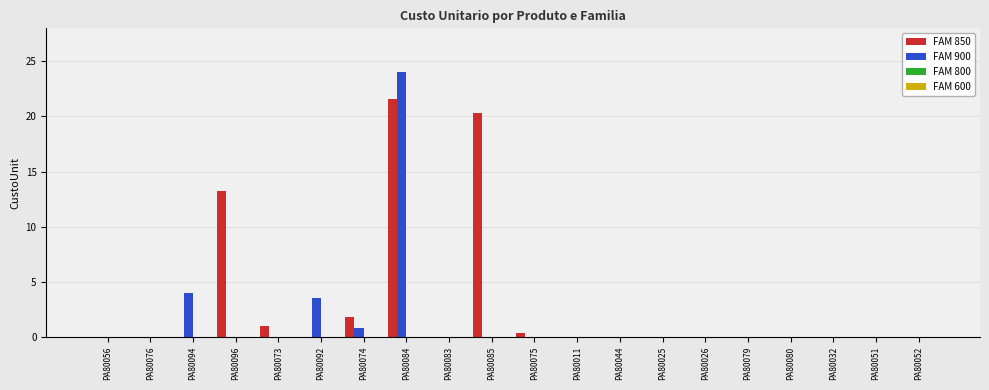

Which series has the largest total across all categories?

FAM 850